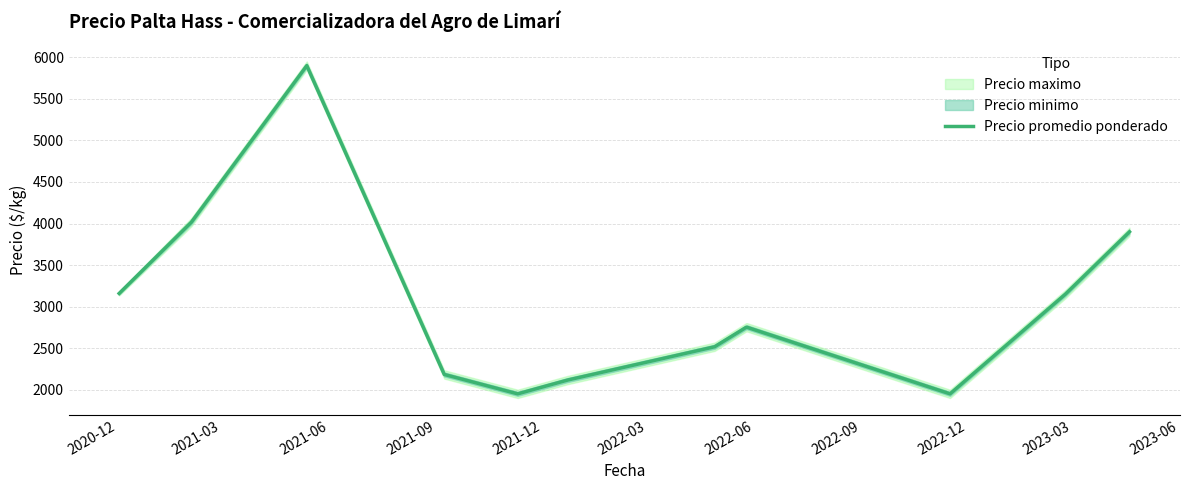

What is the sum of all values?

36341.7